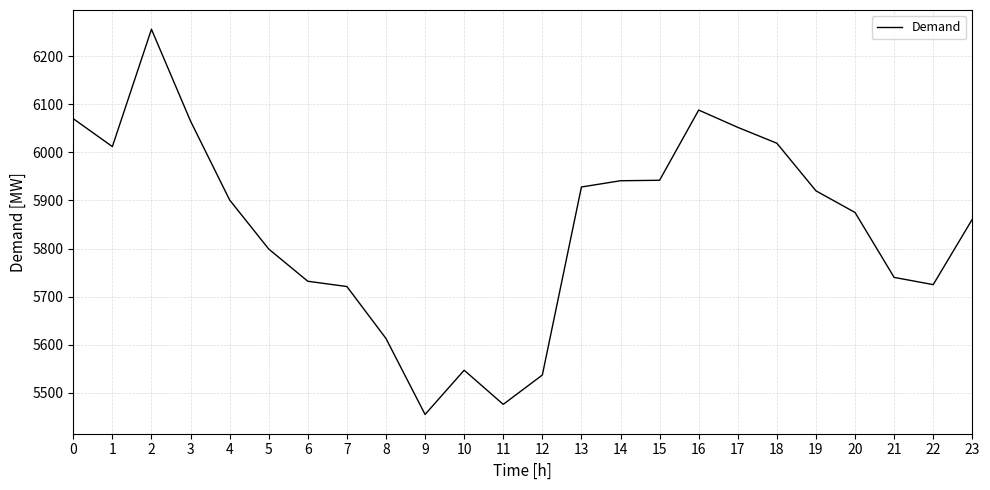

What is the minimum value shown in the chart?

5455